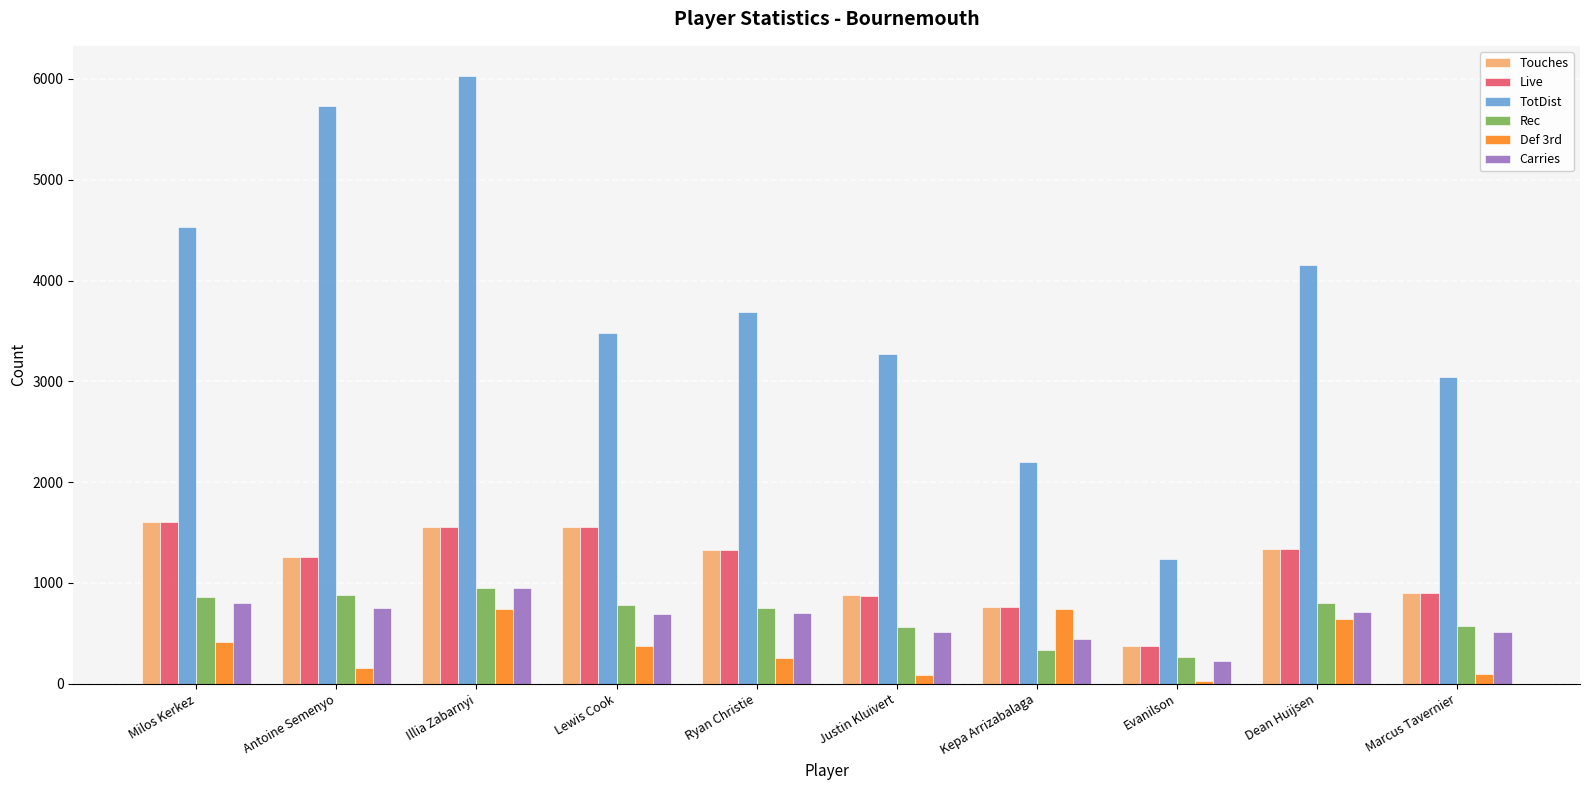

What is the label of the 10th bar from the left?

Marcus Tavernier